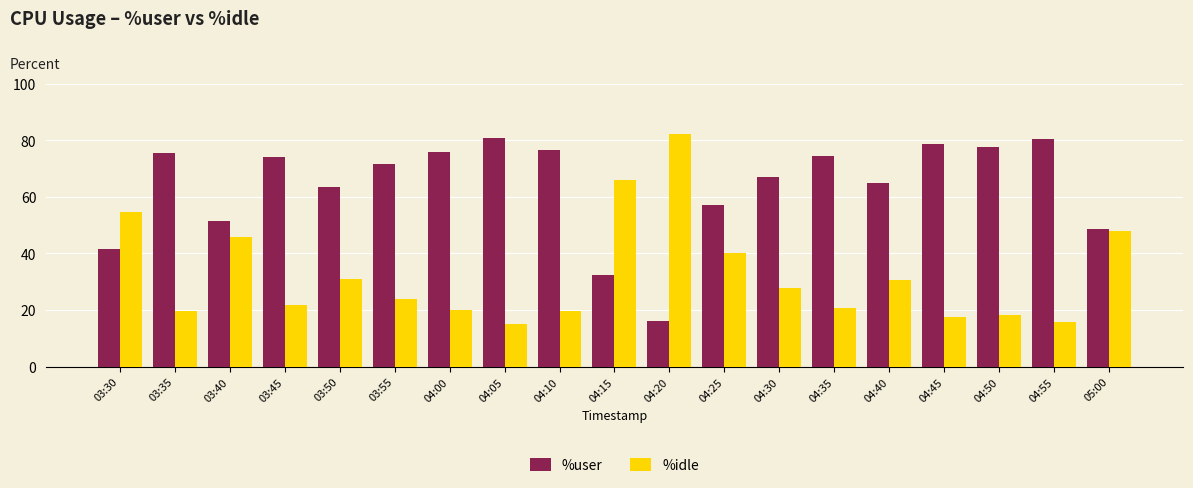

Which category has the highest value in the %idle series?

04:20